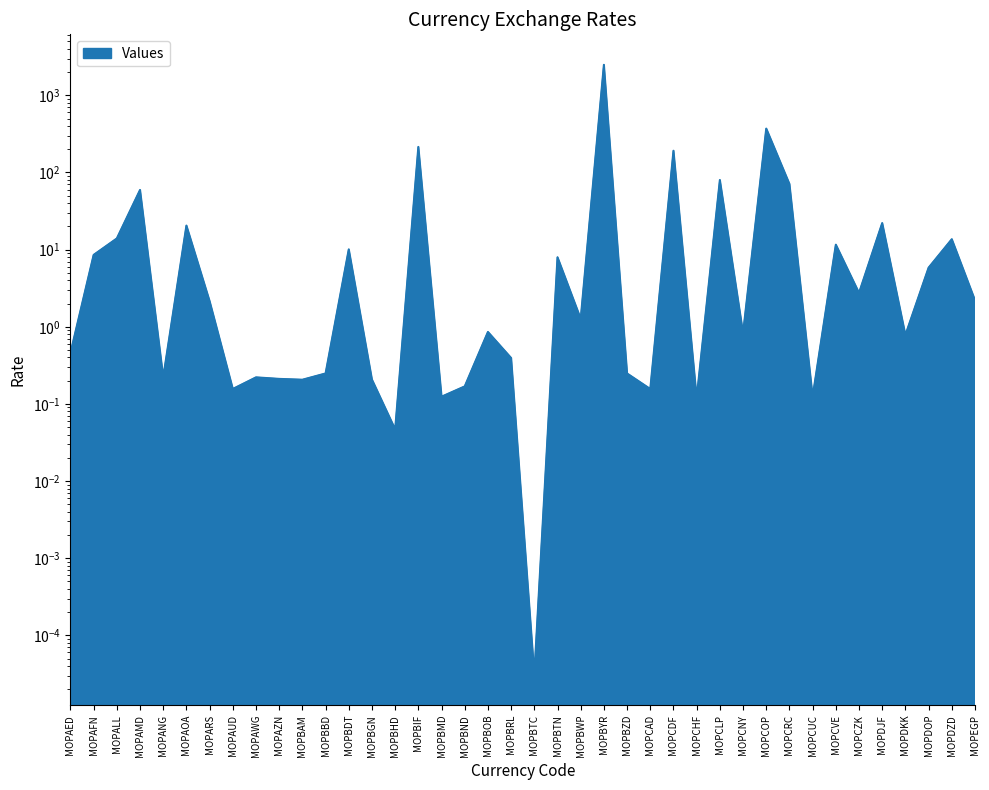

How many interior local valleys (lower than both neighbors) does the data have?

13